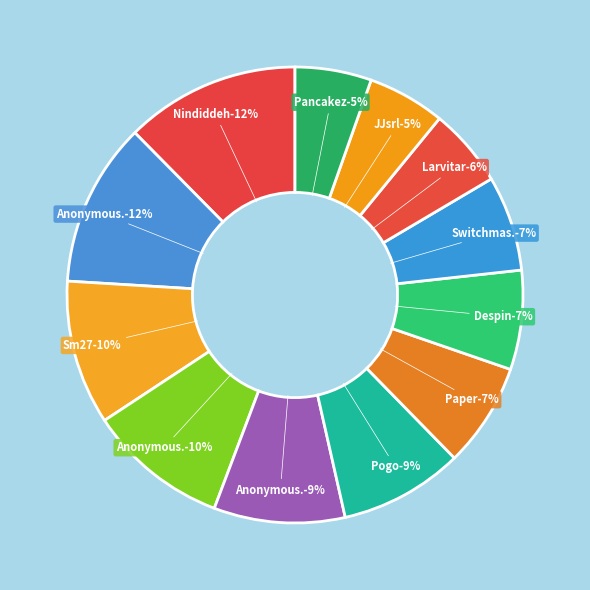

To the nearest percent, what is the difference between the Anonymous 4 and Larvitar slice percentages?

6%